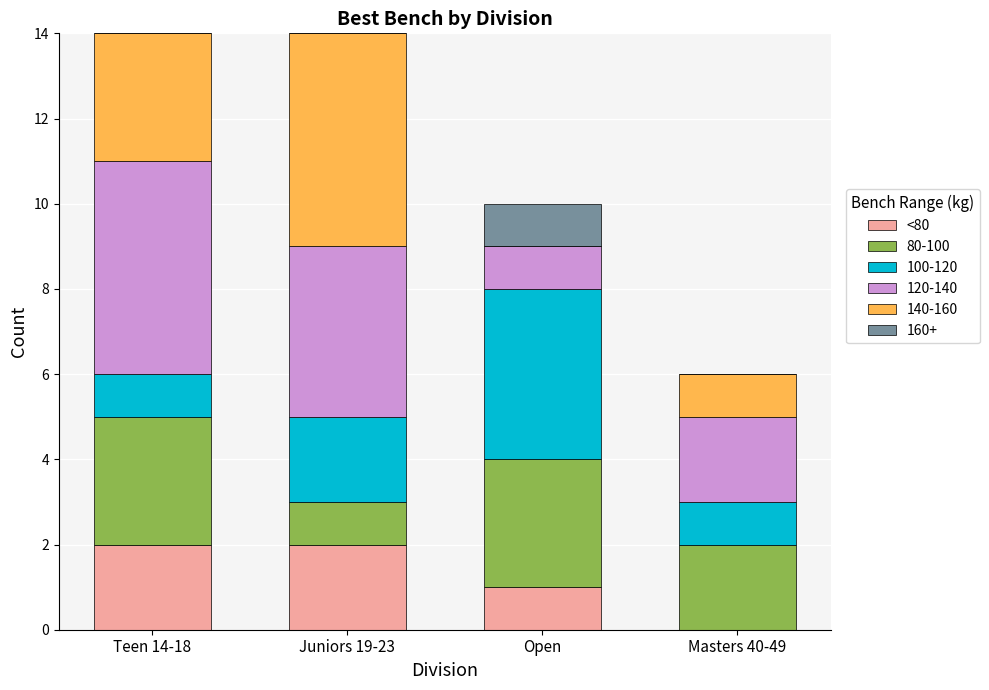

What is the total value across all series at Open?

10